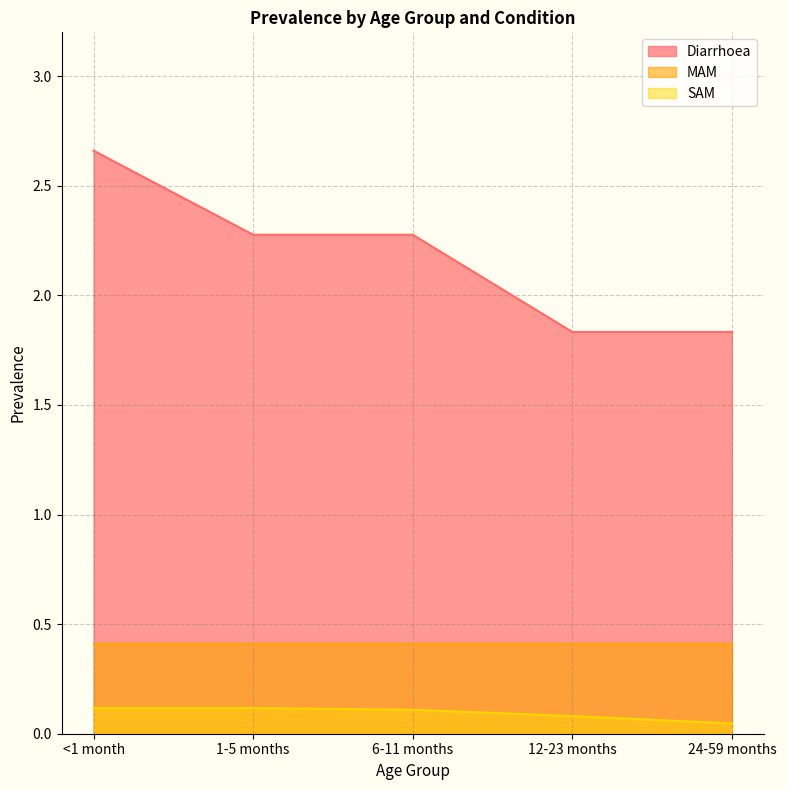

True or false: Diarrhoea and SAM intersect in this chart.

False